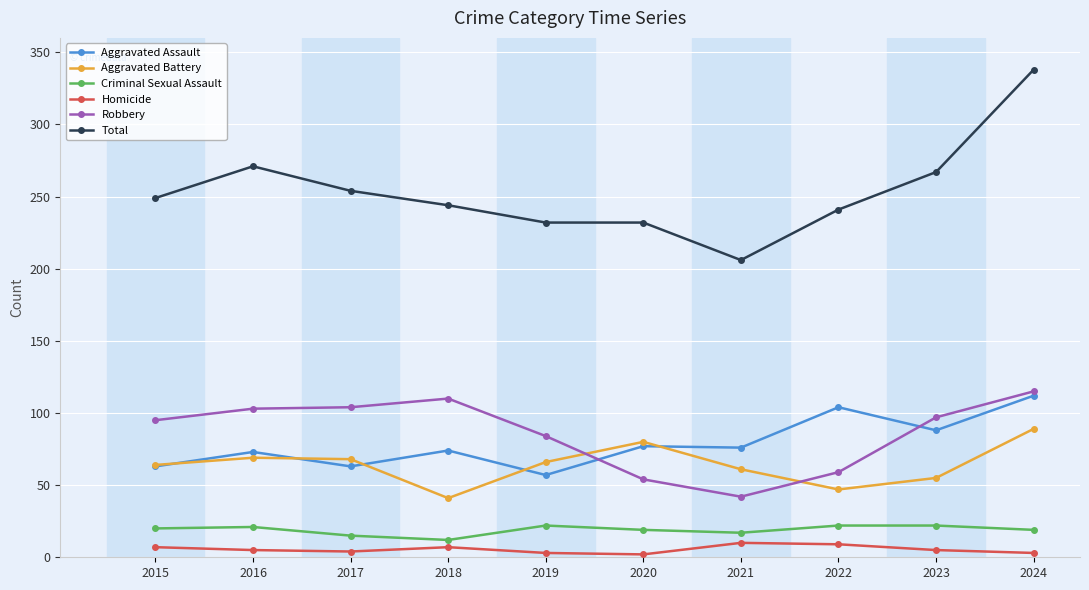

Which series has the widest spread of values?

Total